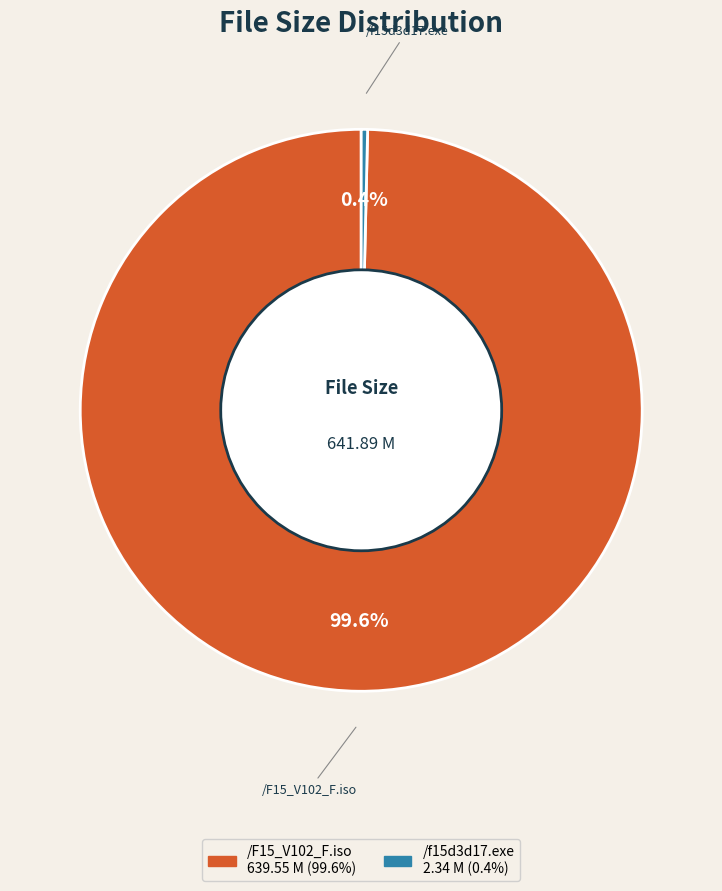

Is it true that /f15d3d17.exe is 11% of the pie?

False